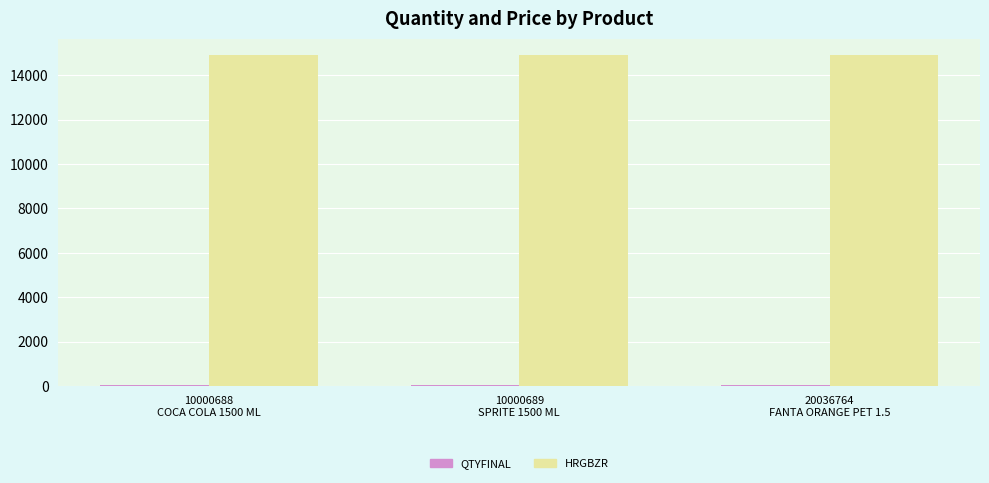

What is the highest value of the HRGBZR series?

14900